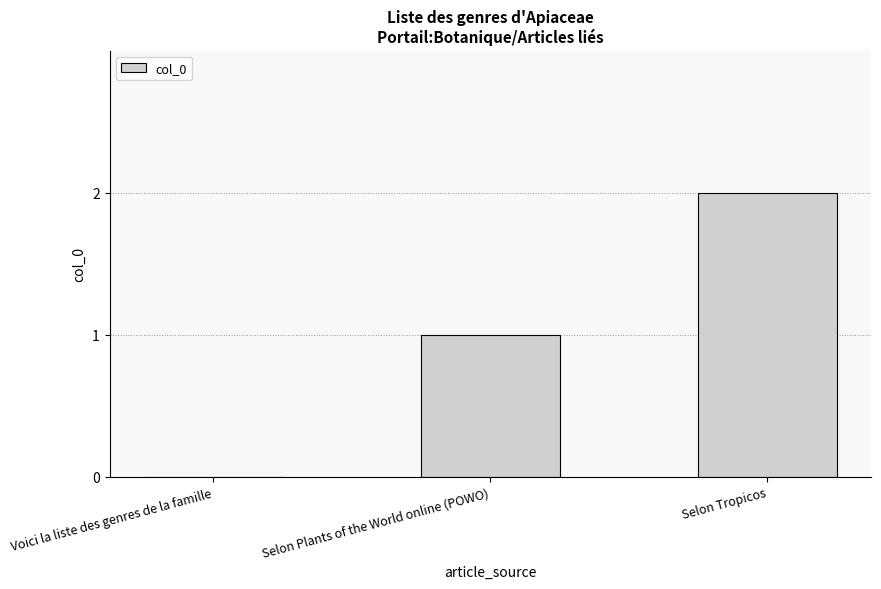

The chart shows a value of 1 at Selon Tropicos. True or false?

False